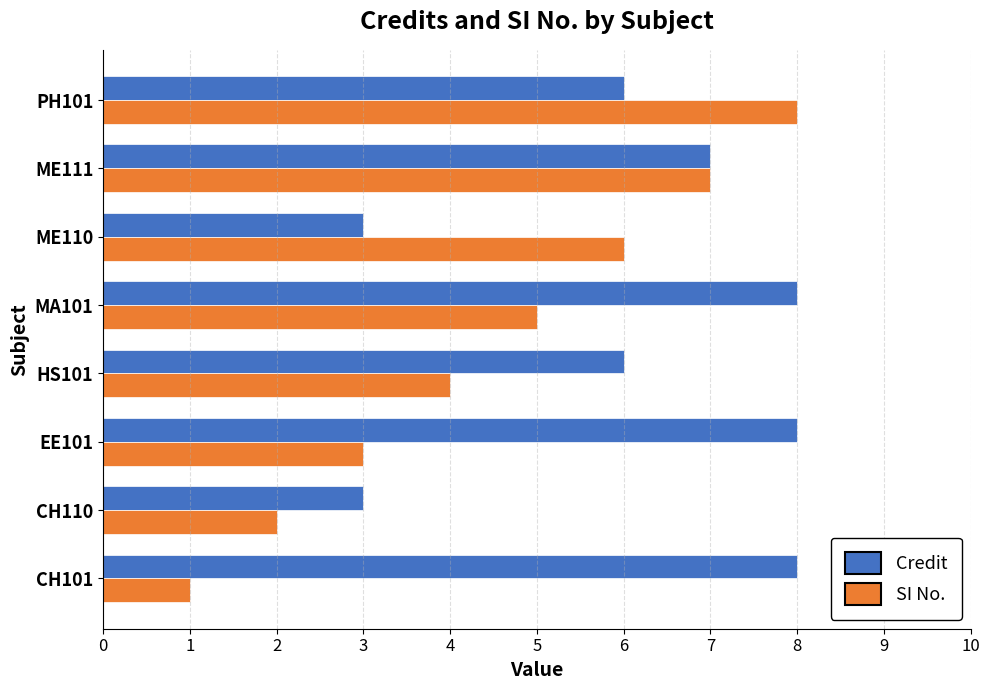

How many Credit values are between 6 and 8?

6